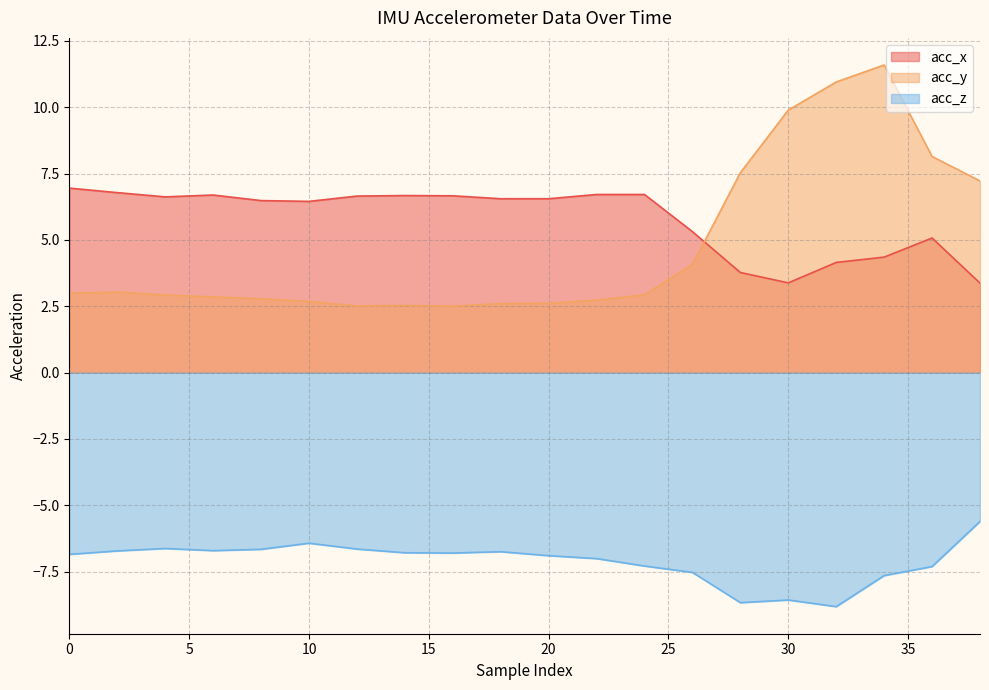

What is the minimum value shown in the chart?

-8.8